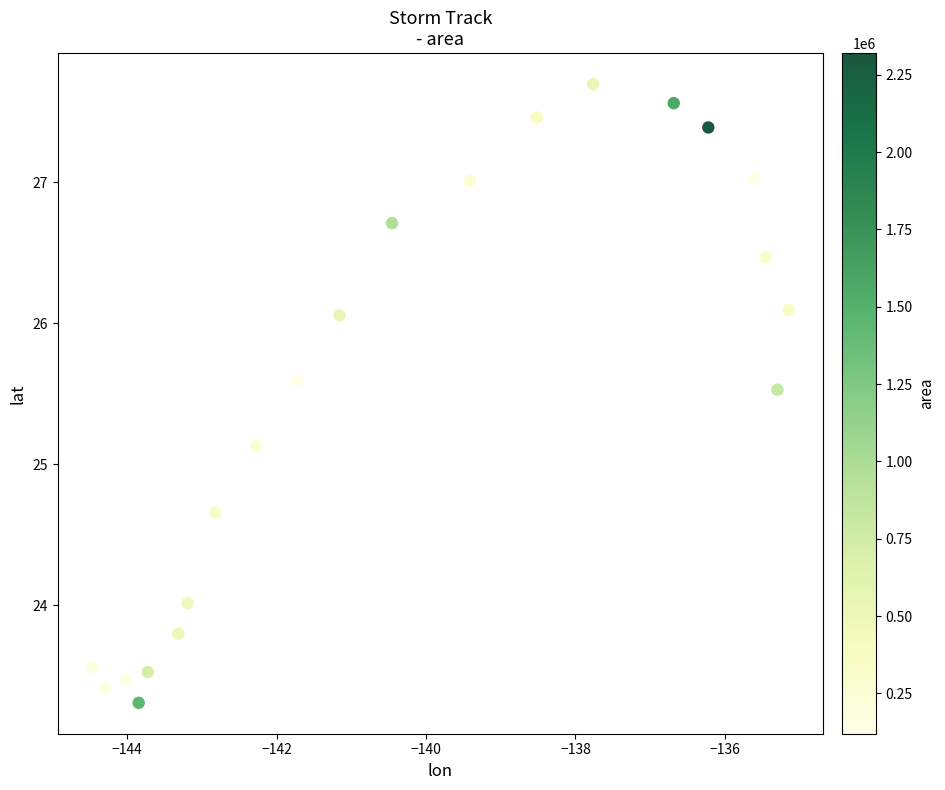

What Y value in the scatter plot is closest to 25?

25.1